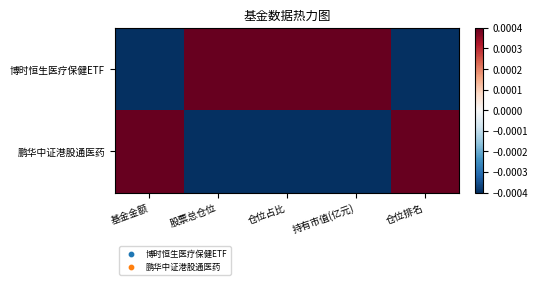

Count the number of data series in this chart.

2